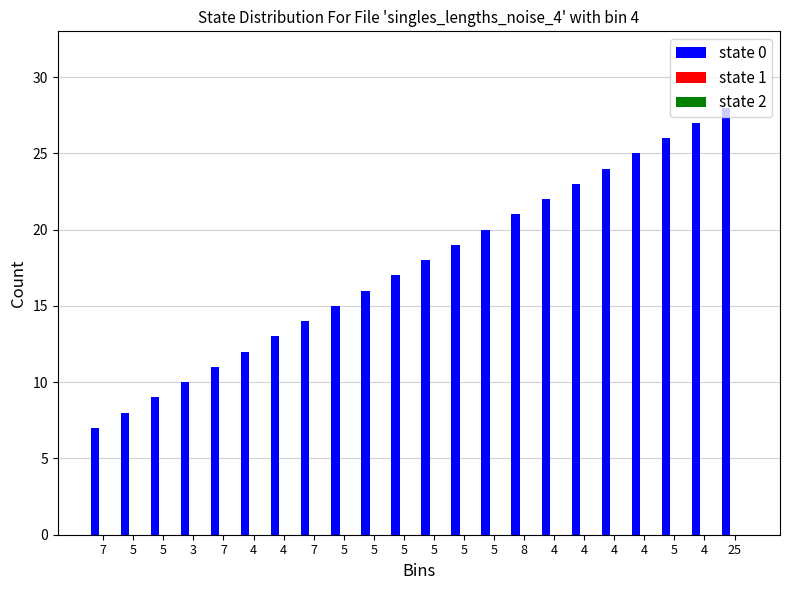

What is the difference between the maximum and minimum values?

21